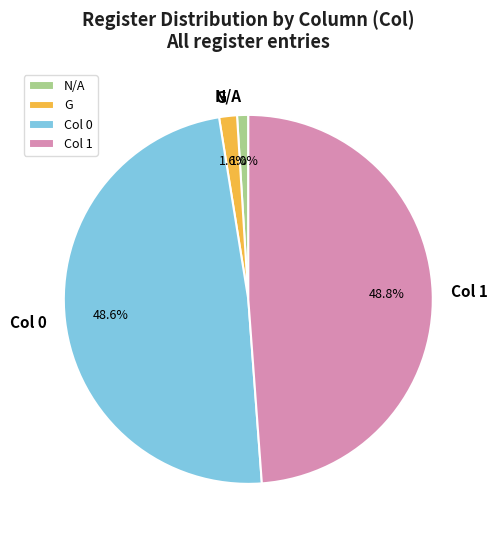

Between N/A and Col 0, which is larger?

Col 0